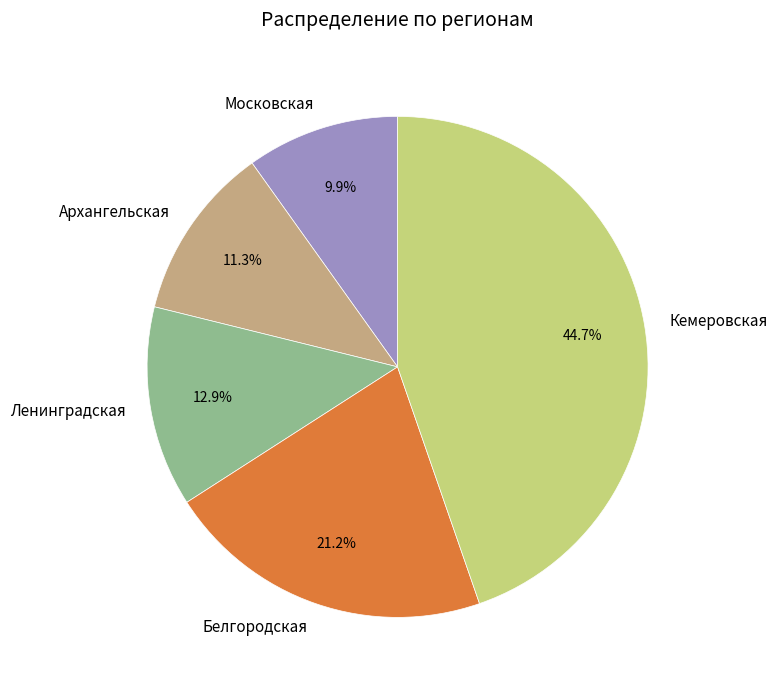

Which category has the smallest portion of the pie?

Московская